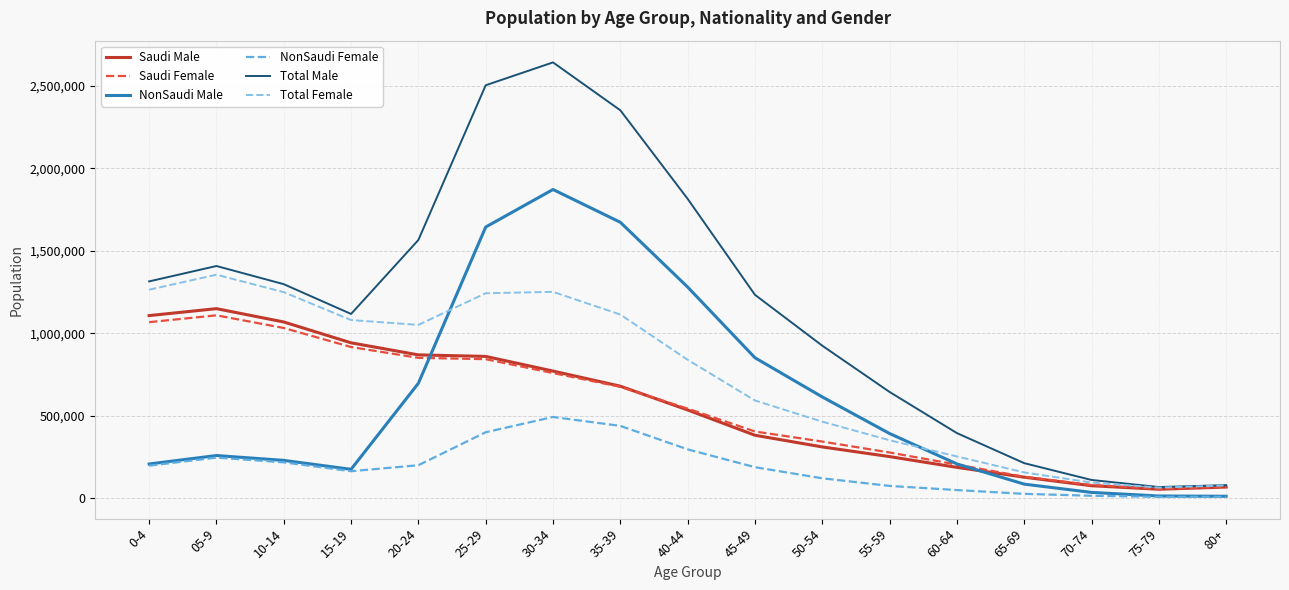

List the series in order of their peak value, highest first.

Total Male, NonSaudi Male, Total Female, Saudi Male, Saudi Female, NonSaudi Female